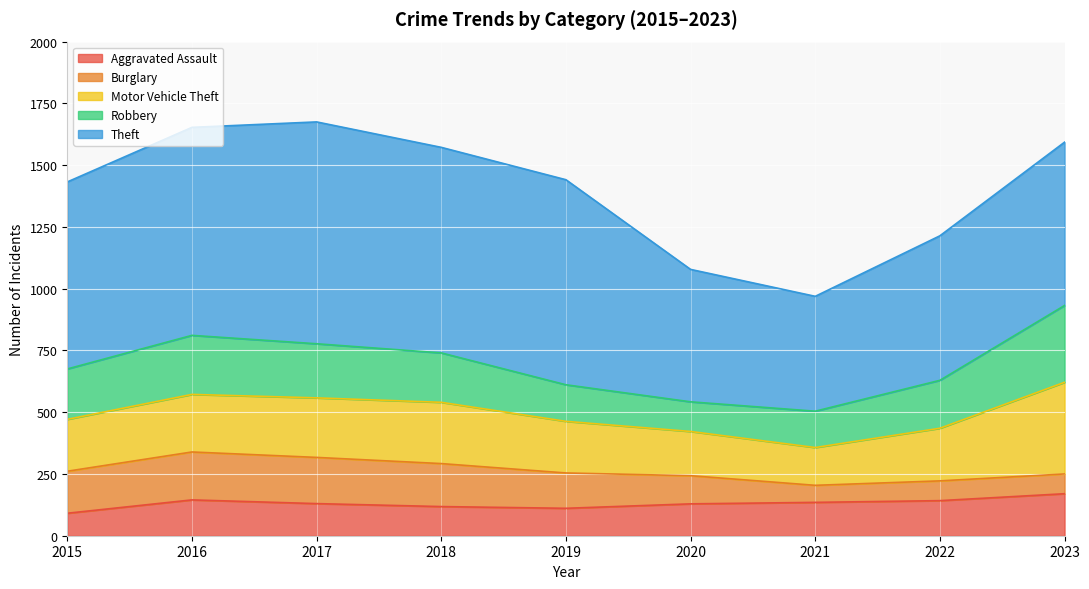

What is the total value across all series at 2023?

1593